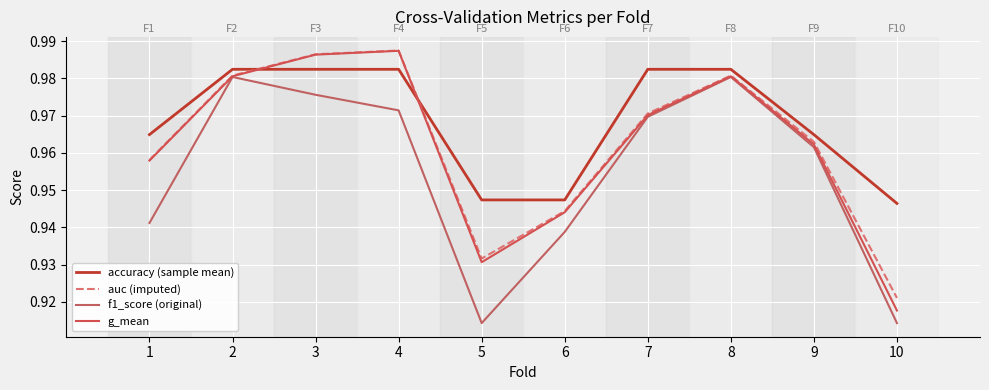

Does the chart display data point markers on the line(s)?

No